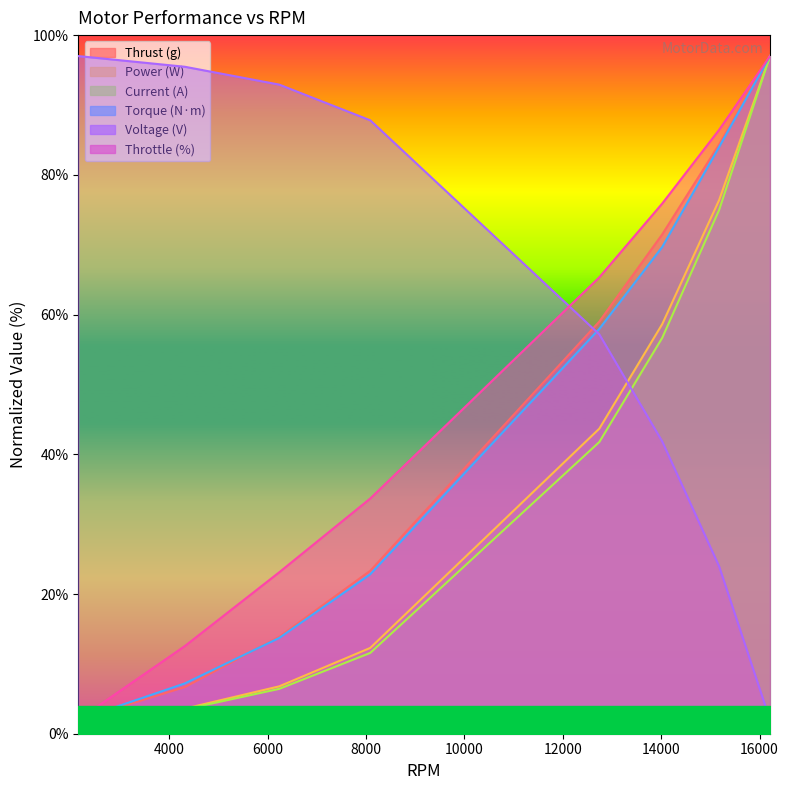

What is the sum of all Voltage (V) values?

498.2